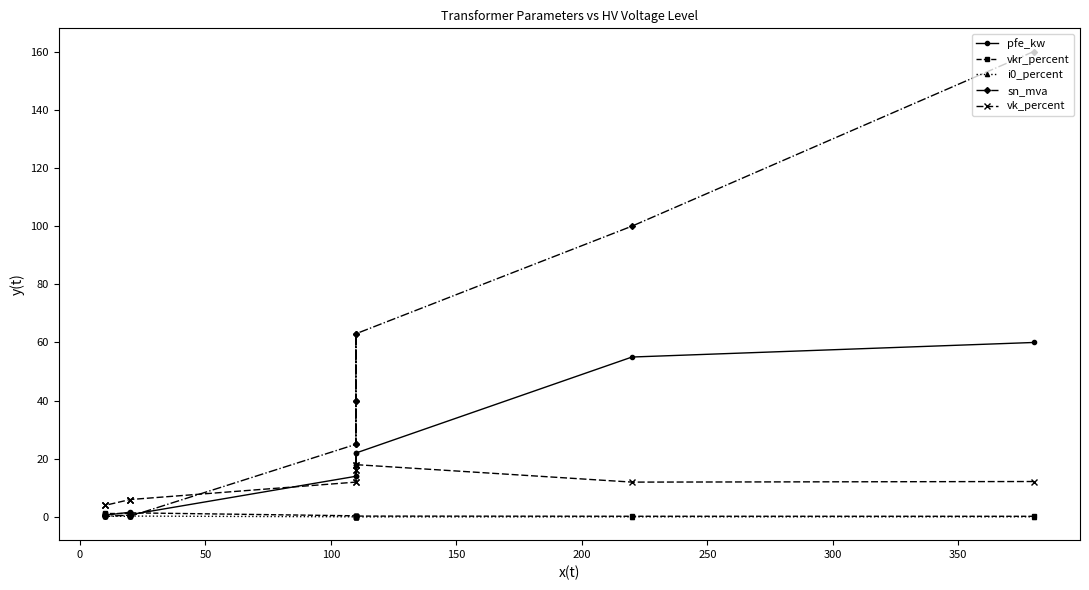

Does the chart display data point markers on the line(s)?

Yes